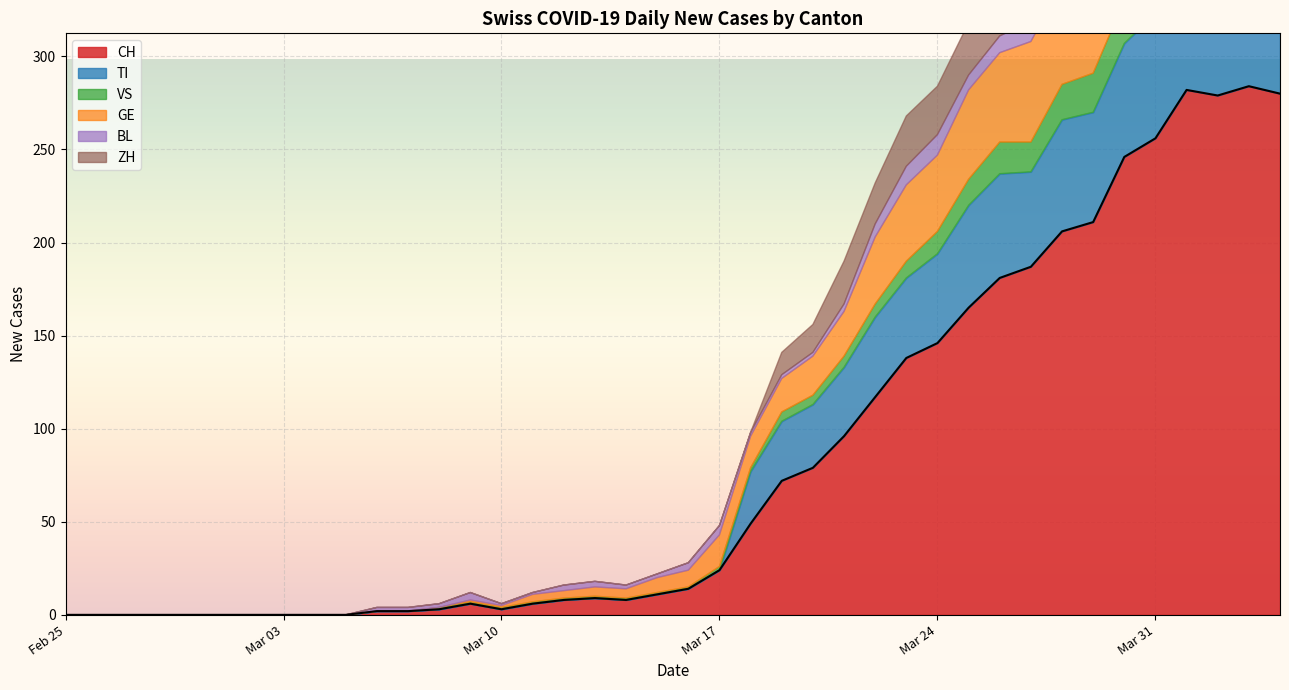

What is the maximum value for CH?

284